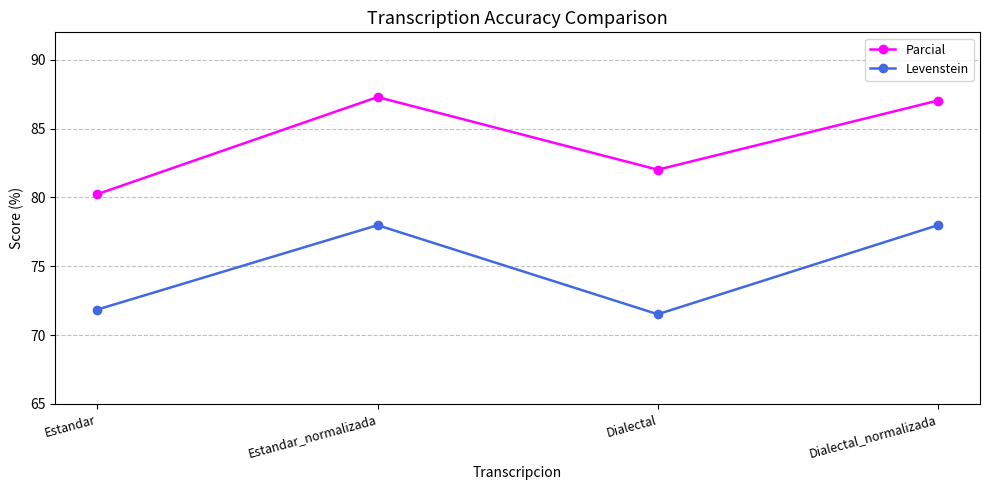

Rank the series at Dialectal from highest to lowest value.

Parcial, Levenstein